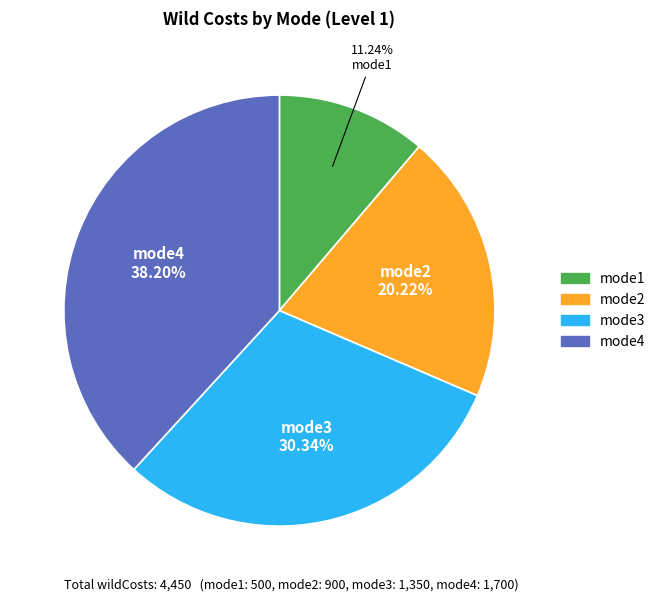

Approximately how many times larger is the value at mode1 compared to mode3?

0.4